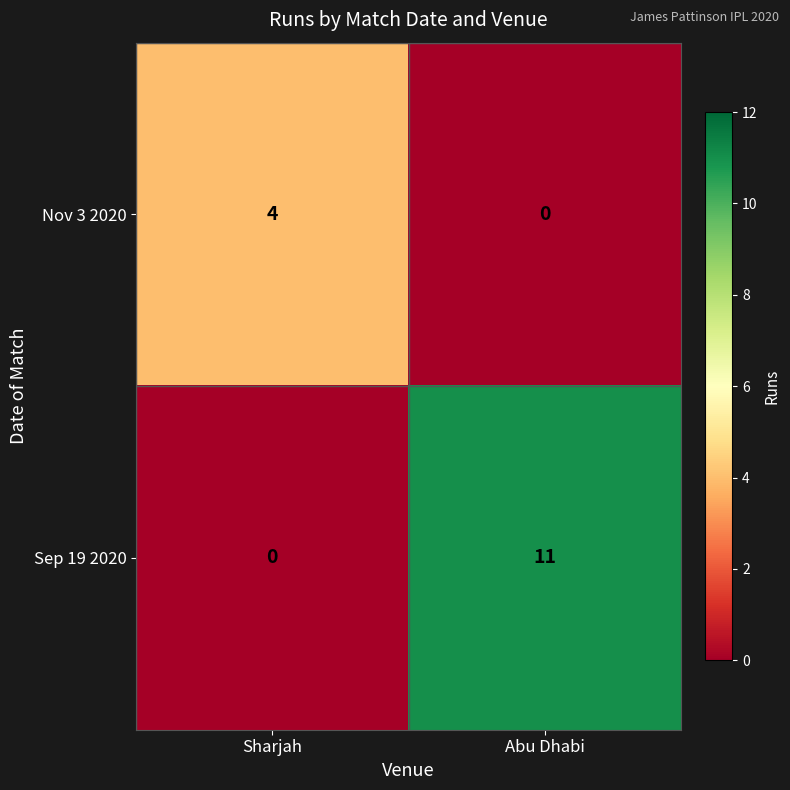

Reading left to right, transcribe all the data shown in this chart.

Nov 3 2020: 4	0
Sep 19 2020: 0	11